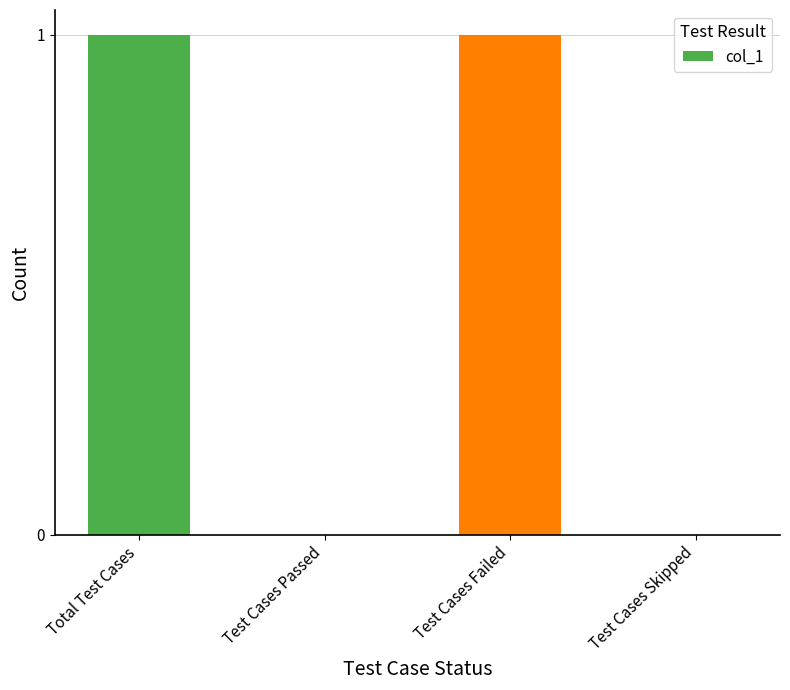

Count the values in the range 0 to 1.

4